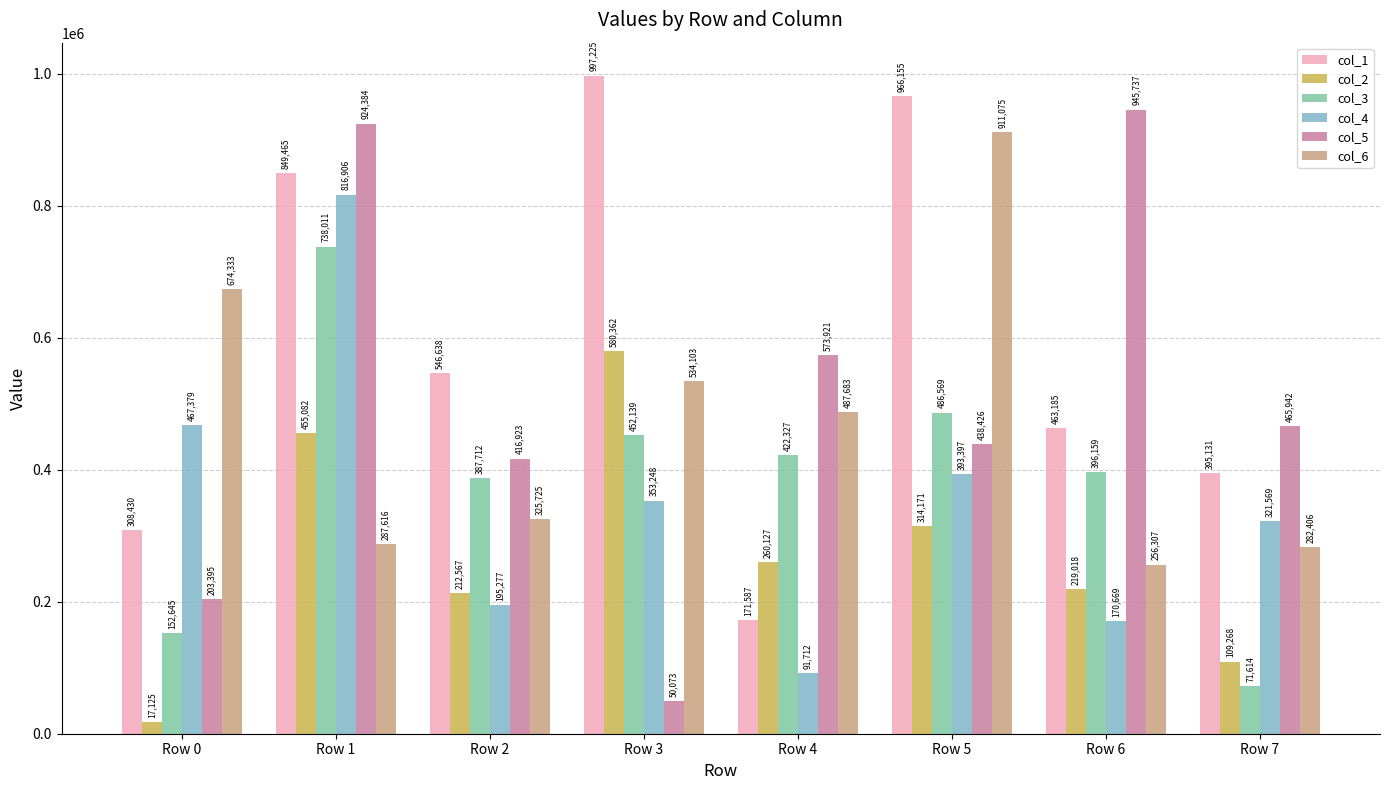

What is the difference between the highest and lowest values at Row 7?

394328